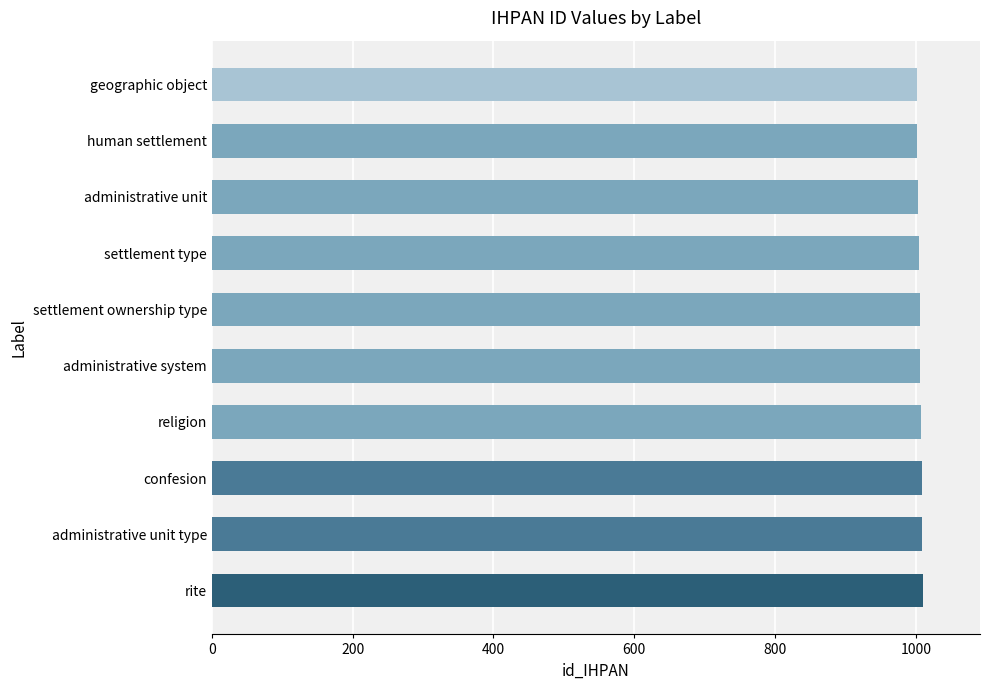

What is the label of the 8th bar from the bottom?

administrative unit